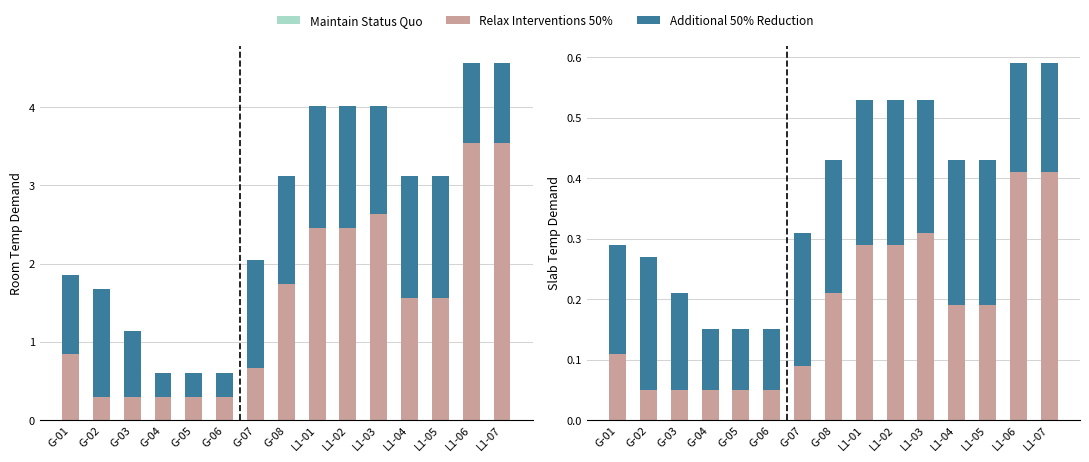

Does the chart contain any negative values?

No